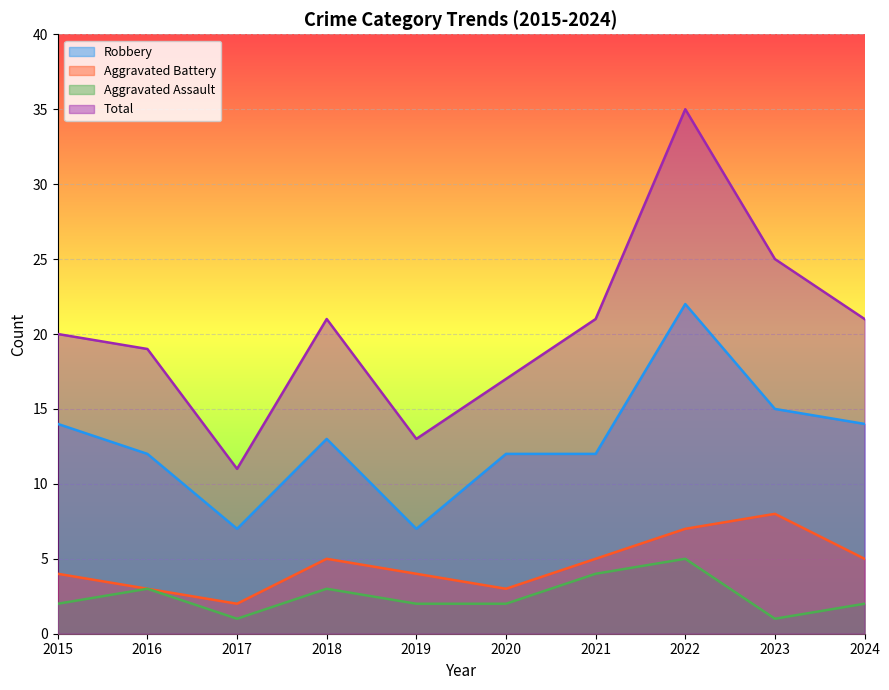

Rank the categories by Robbery value from lowest to highest.

2017, 2019, 2016, 2020, 2021, 2018, 2015, 2024, 2023, 2022